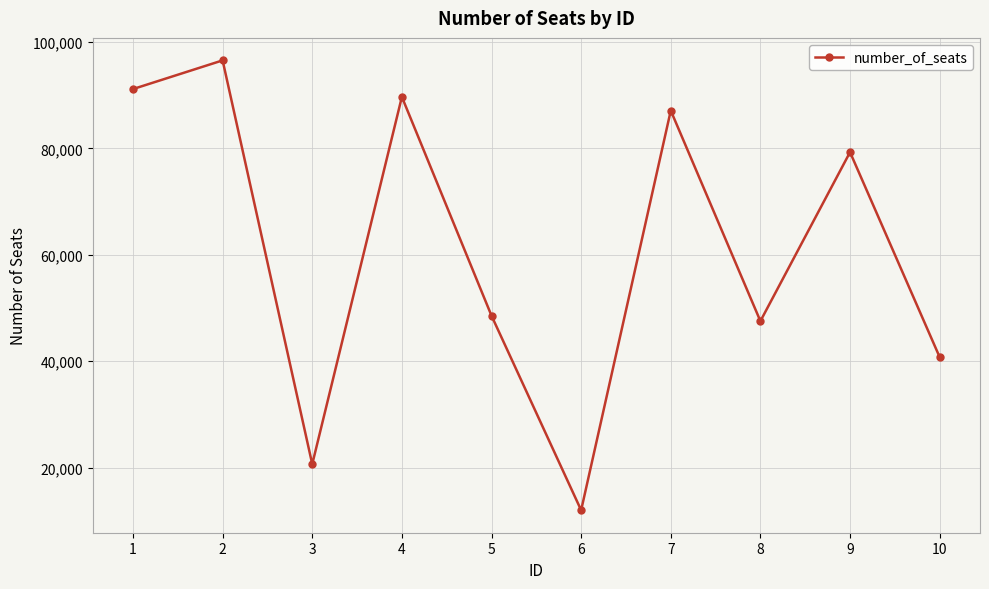

The chart shows a value of 79306 at 9. True or false?

True